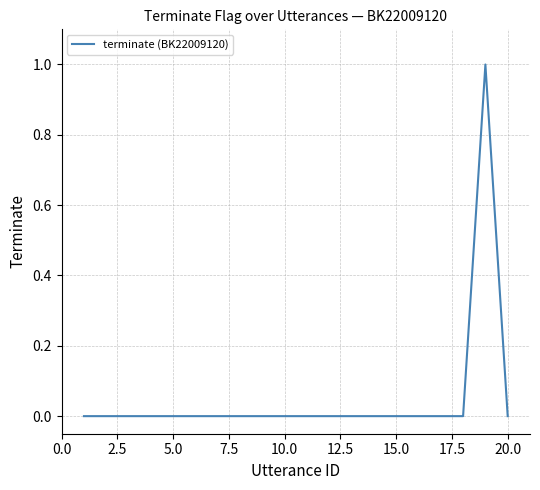

Does the chart have visible grid lines?

Yes